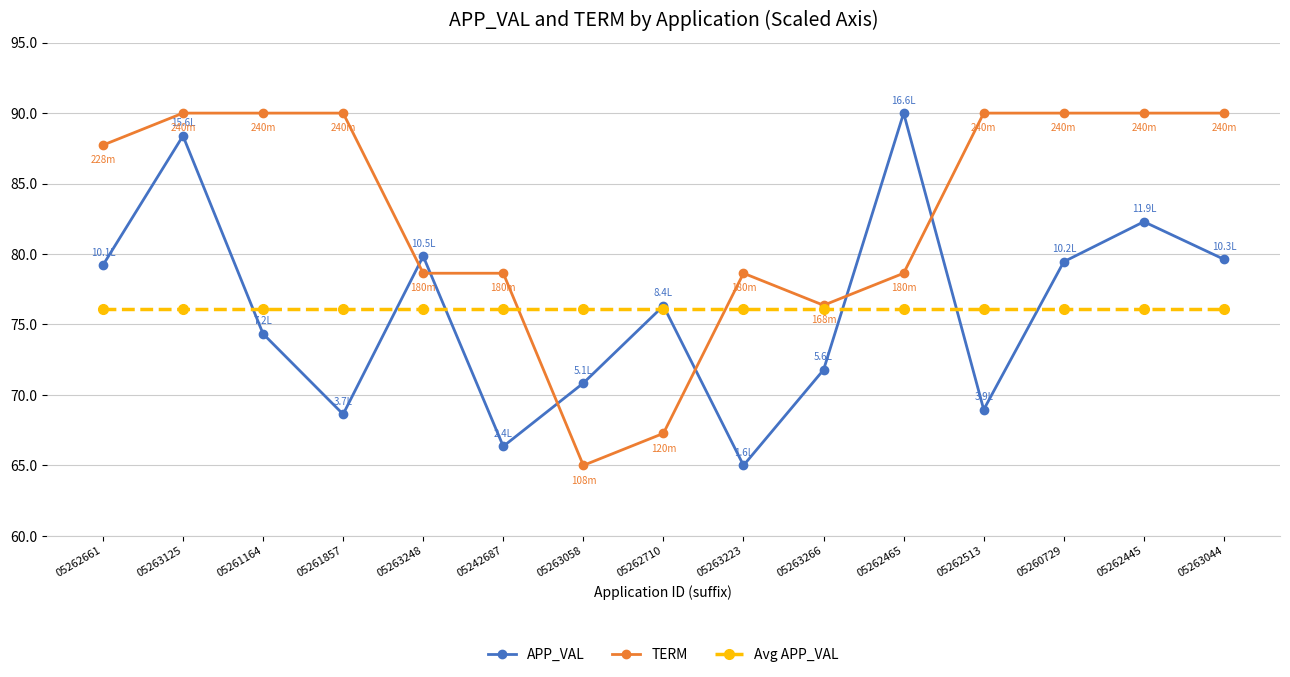

Is it true that Avg APP_VAL equals 25.7 at 05263044?

False